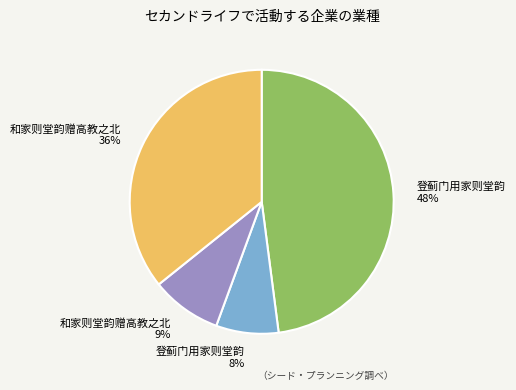

To the nearest percent, what is the difference between the largest and smallest slice percentages?

40%